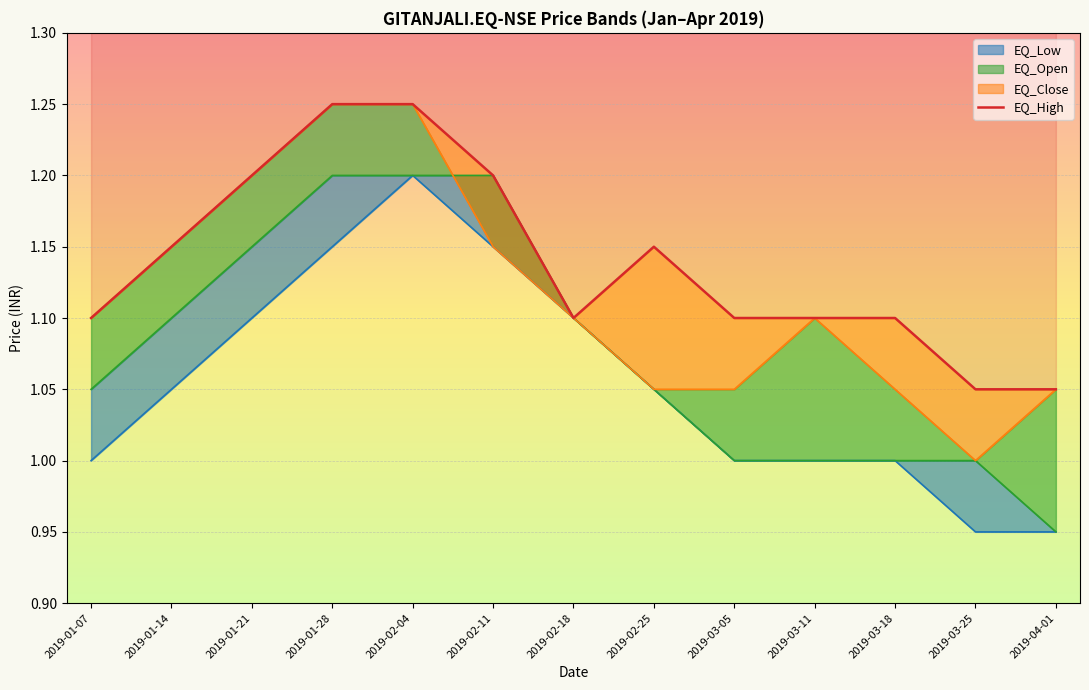

Reading right to left, what are all the values shown in this chart?

1.1	1.1	1.1	1.1	1.1	1.1	1.1	1.2	1.2	1.2	1.2	1.1	1.1